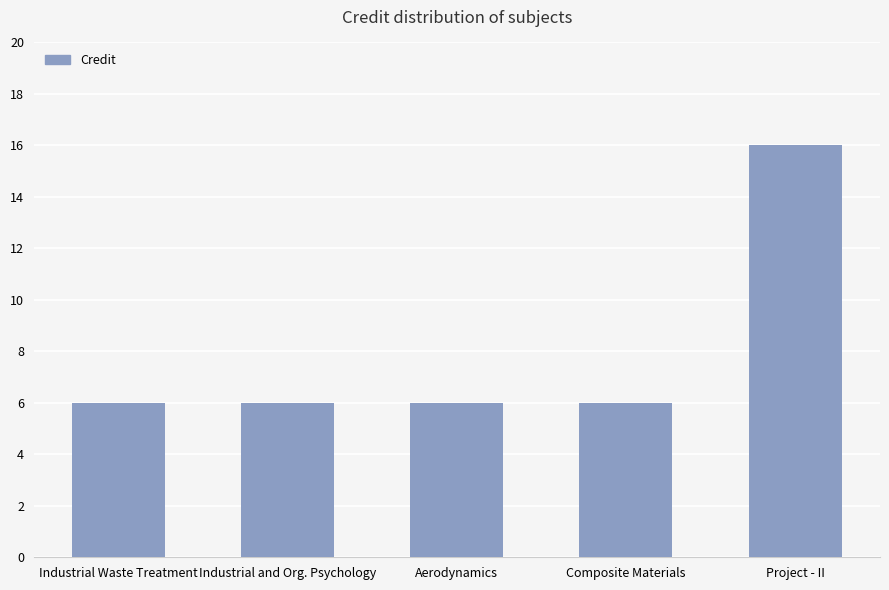

What is the average value?

8